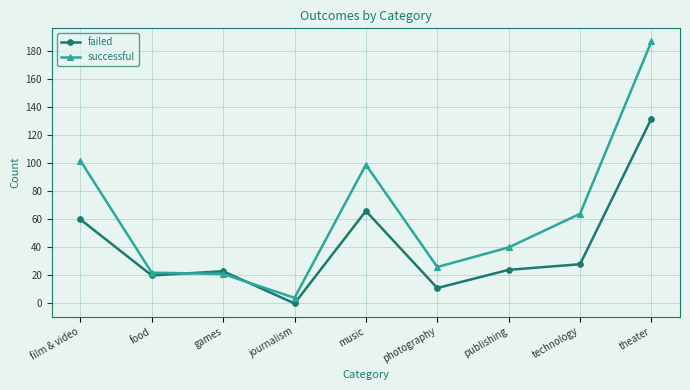

What is the average value of the successful series?

63